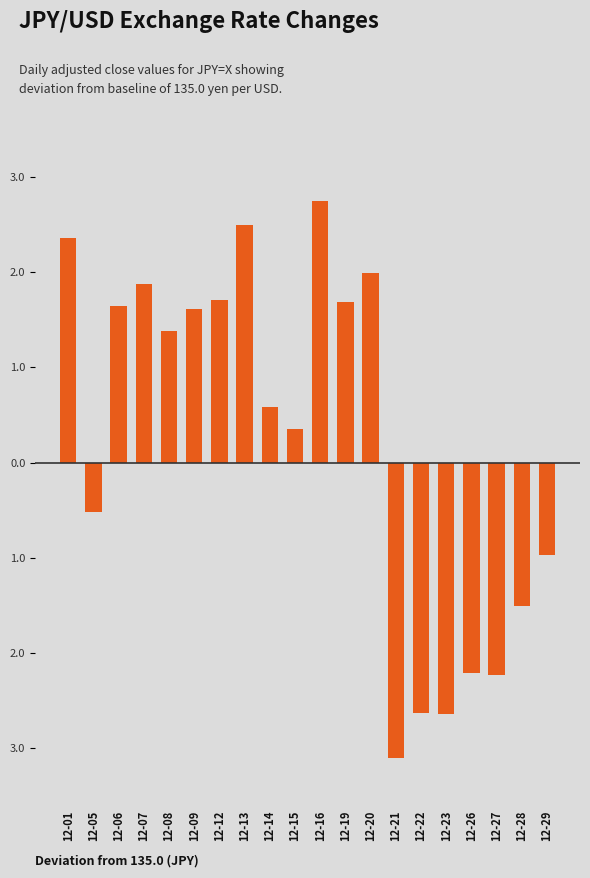

Reading left to right, what are all the values shown in this chart?

12-01=2.4	12-05=-0.5	12-06=1.7	12-07=1.9	12-08=1.4	12-09=1.6	12-12=1.7	12-13=2.5	12-14=0.6	12-15=0.3	12-16=2.8	12-19=1.7	12-20=2.0	12-21=-3.1	12-22=-2.6	12-23=-2.6	12-26=-2.2	12-27=-2.2	12-28=-1.5	12-29=-1.0